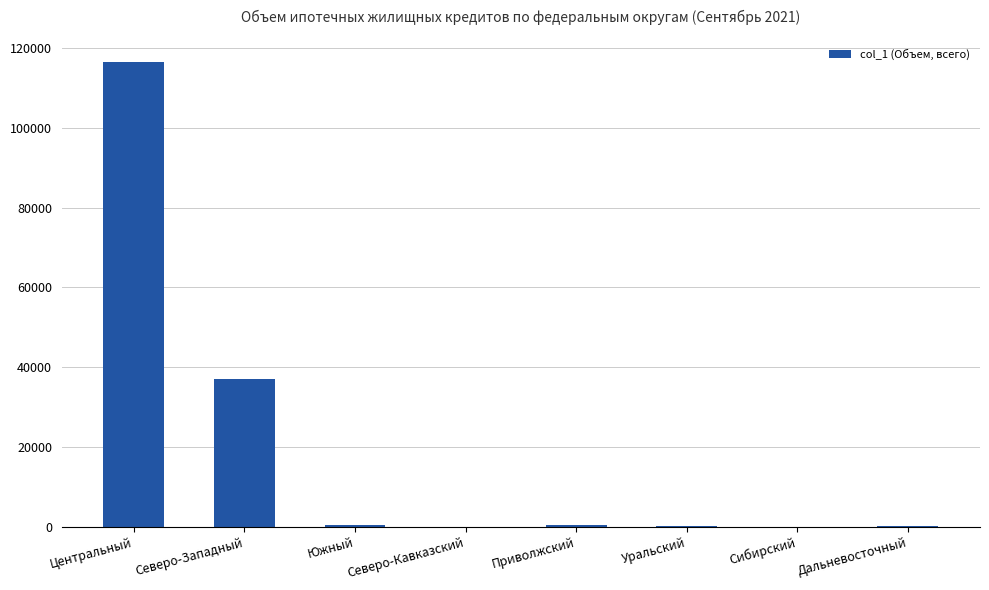

Is it true that the value at Северо-Западный is 36991?

True